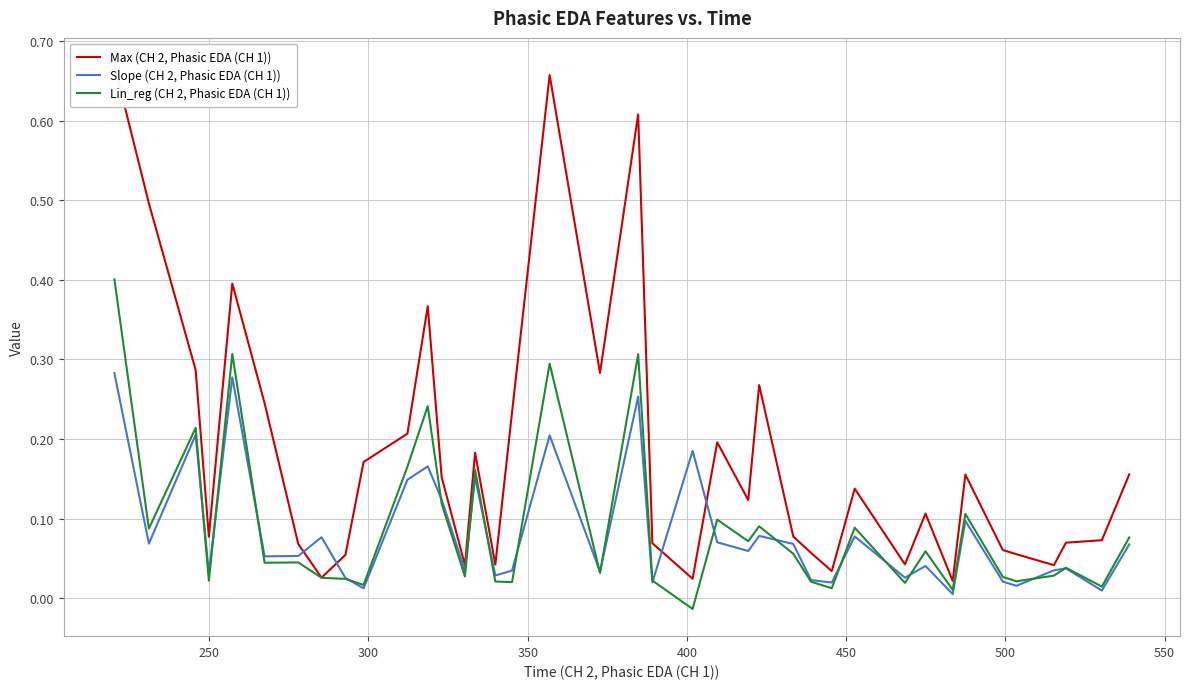

What is the highest value of the Lin_reg (CH 2, Phasic EDA (CH 1)) series?

0.4